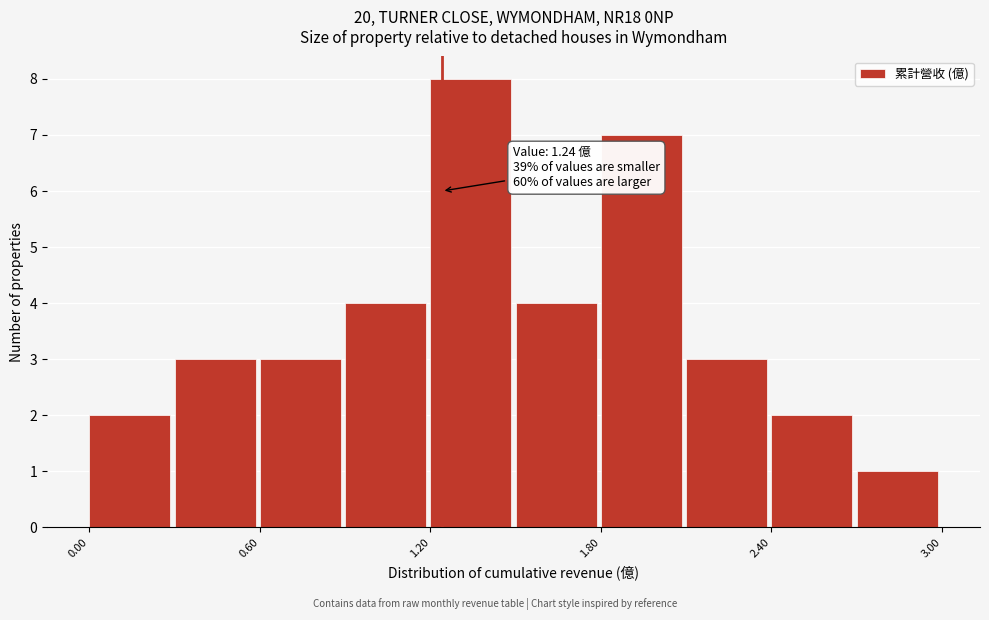

Around what value on the x-axis is the tallest bar? Give the approximate position of its centre, as read against the axis.

1.3